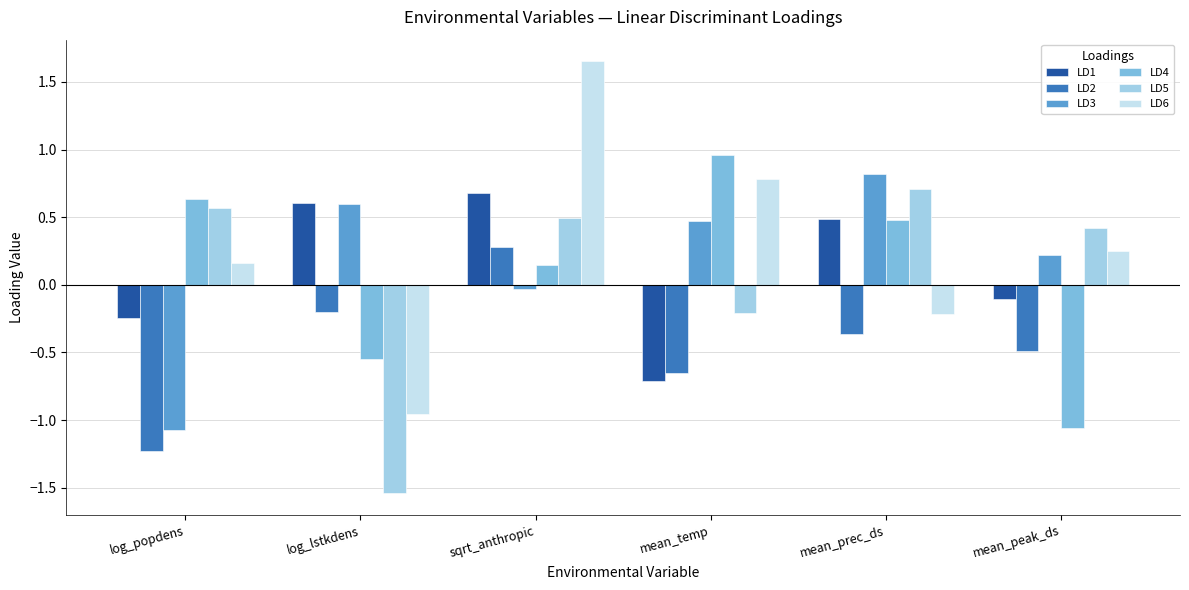

The value of LD4 at log_popdens is 0.3. True or false?

False